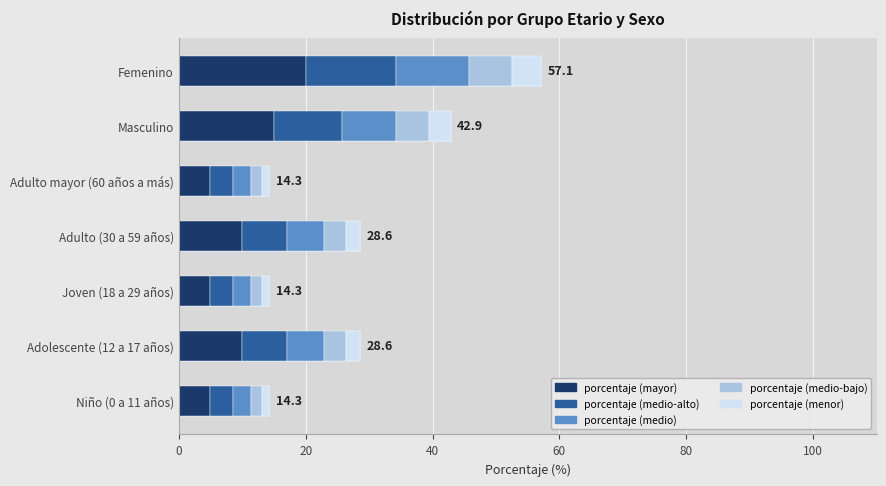

Reading left to right, what are all the values shown in this chart?

14.3	28.6	14.3	28.6	14.3	42.9	57.1